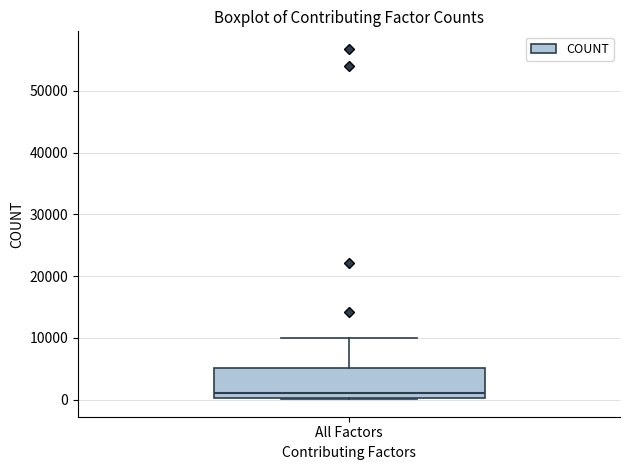

Transcribe this box plot: give where the median line is, the range the box spans, and where the two whiskers end, as read against the y-axis. The values are not printed on the chart, so give them approximately, as read against the axis.

median 1000, box 0 to 5000, whiskers 0 to 10000